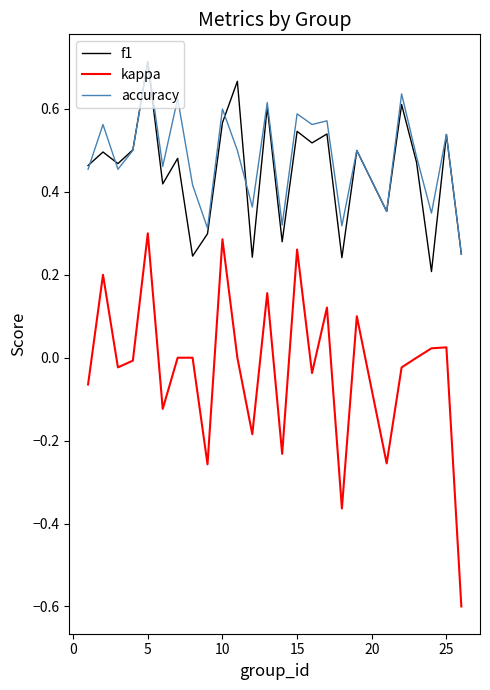

True or false: kappa and f1 cross at least once.

False